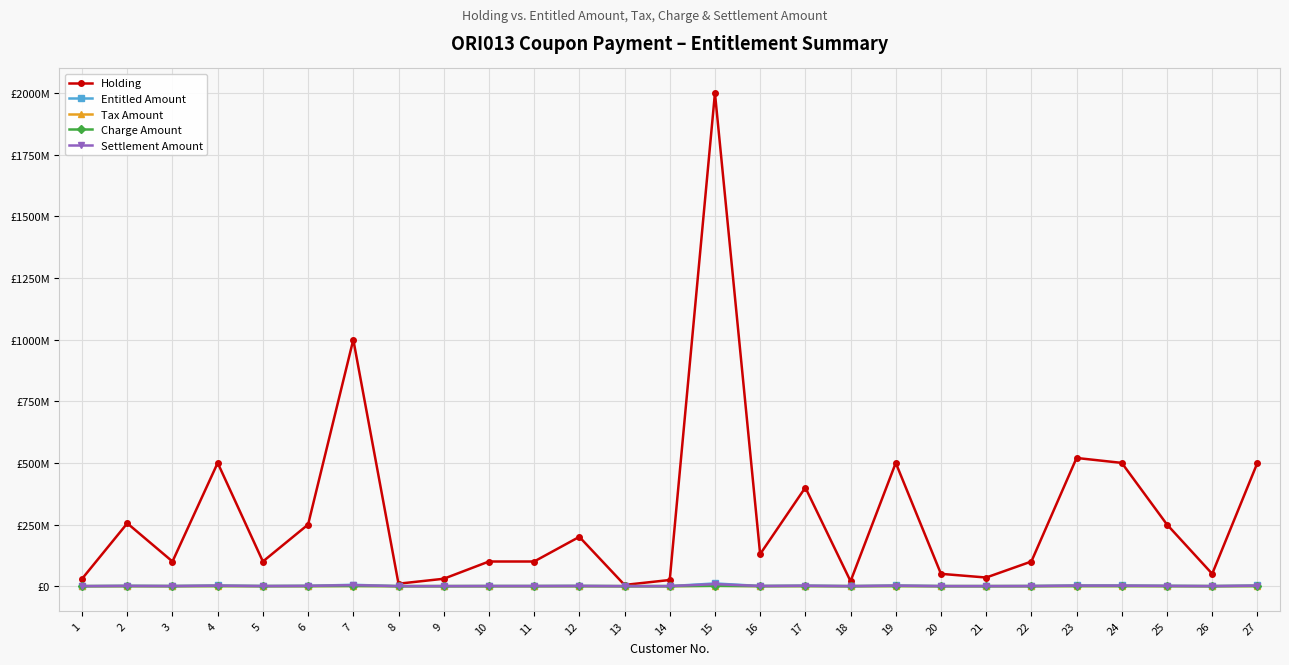

Is this an area chart (filled region under the line)?

No